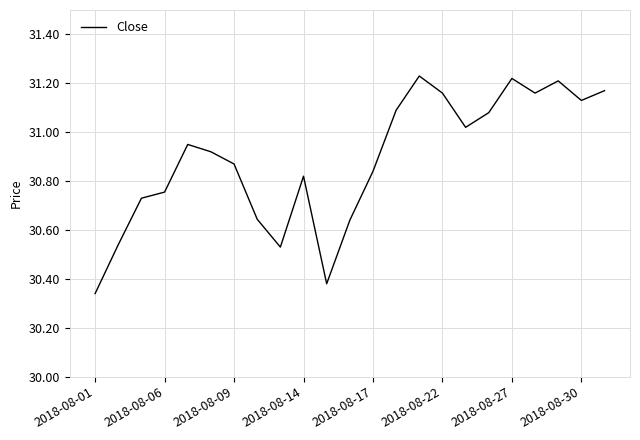

Does the chart have visible grid lines?

Yes